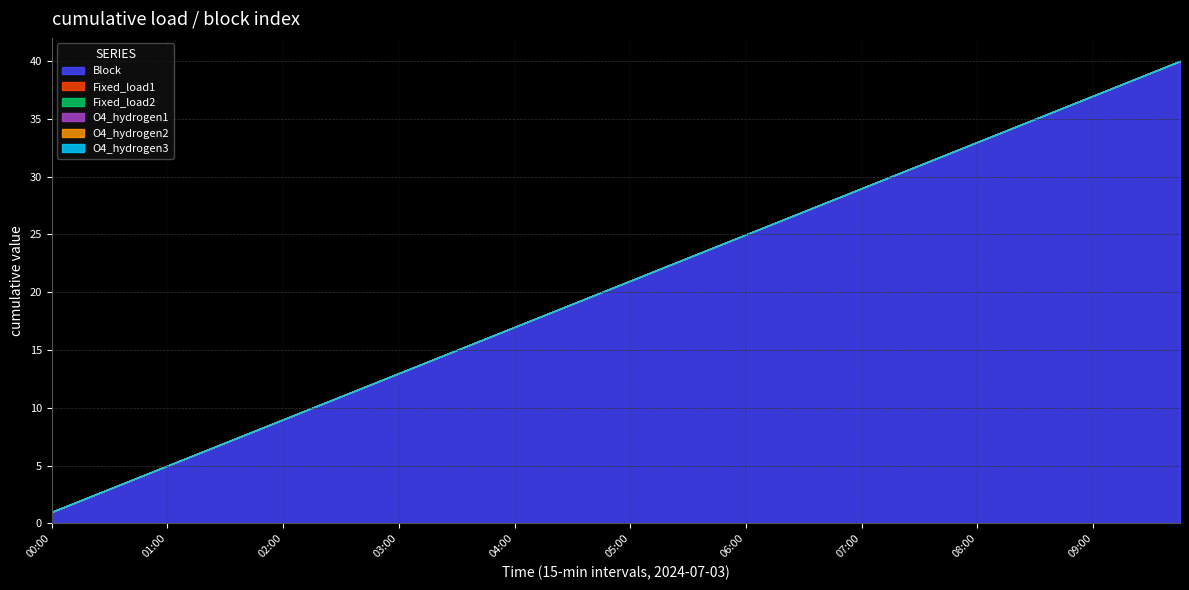

Is the value of O4_hydrogen2 at 06:00 greater than the value of Fixed_load2 at 09:15?

No